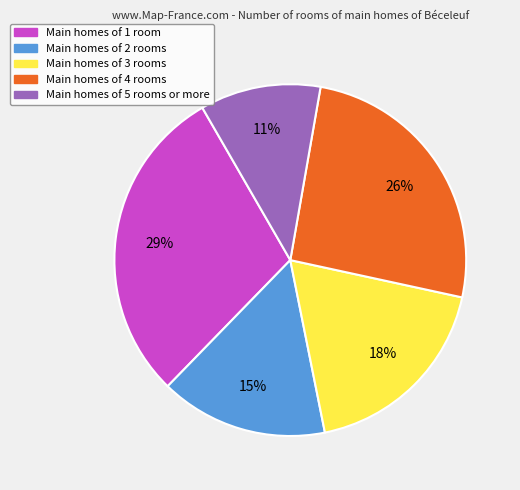

To the nearest percent, what is the difference between the largest and smallest slice percentages?

18%